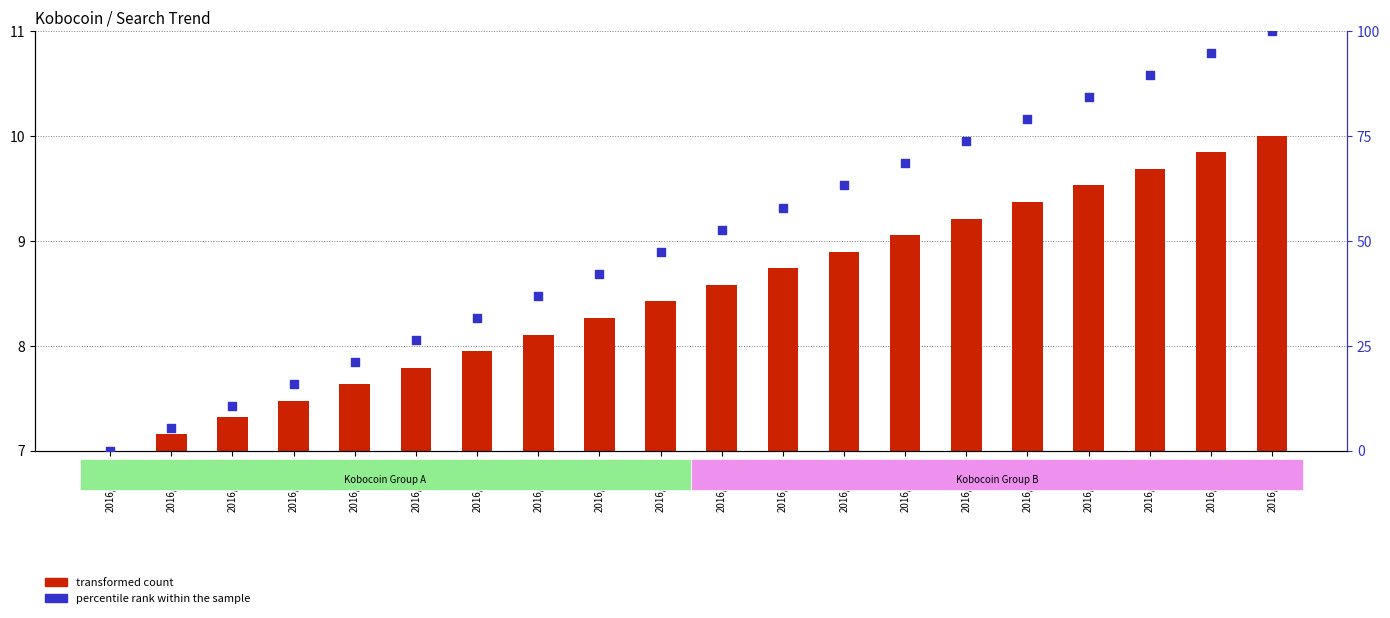

Which has a higher value, 2016/01/09 or 2016/01/08?

2016/01/09